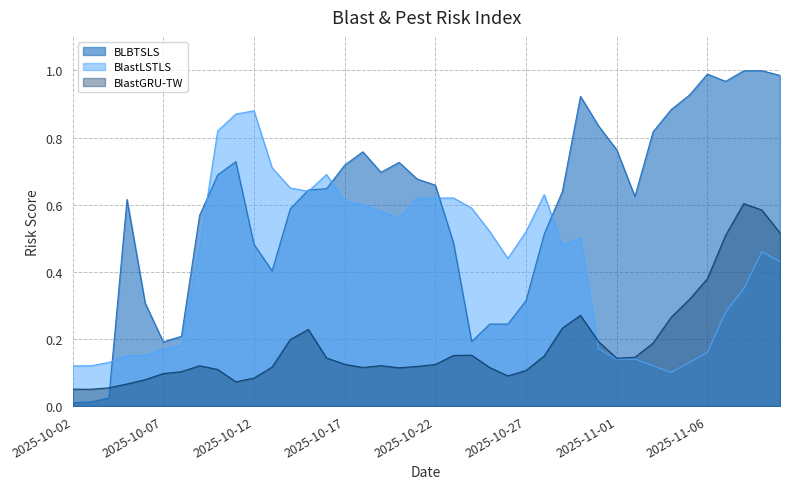

How many intersections are there between BlastGRU-TW and BlastLSTLS?

1